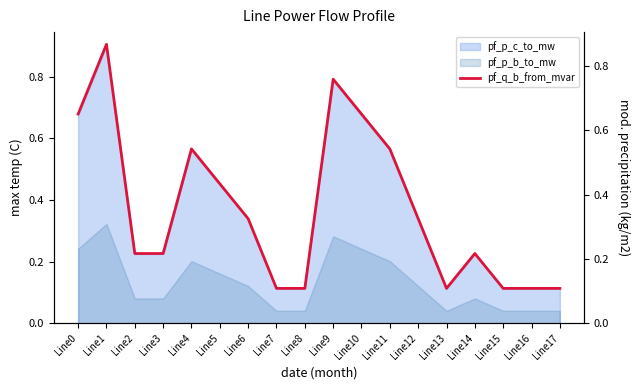

What is the approximate value at Line4?

0.5